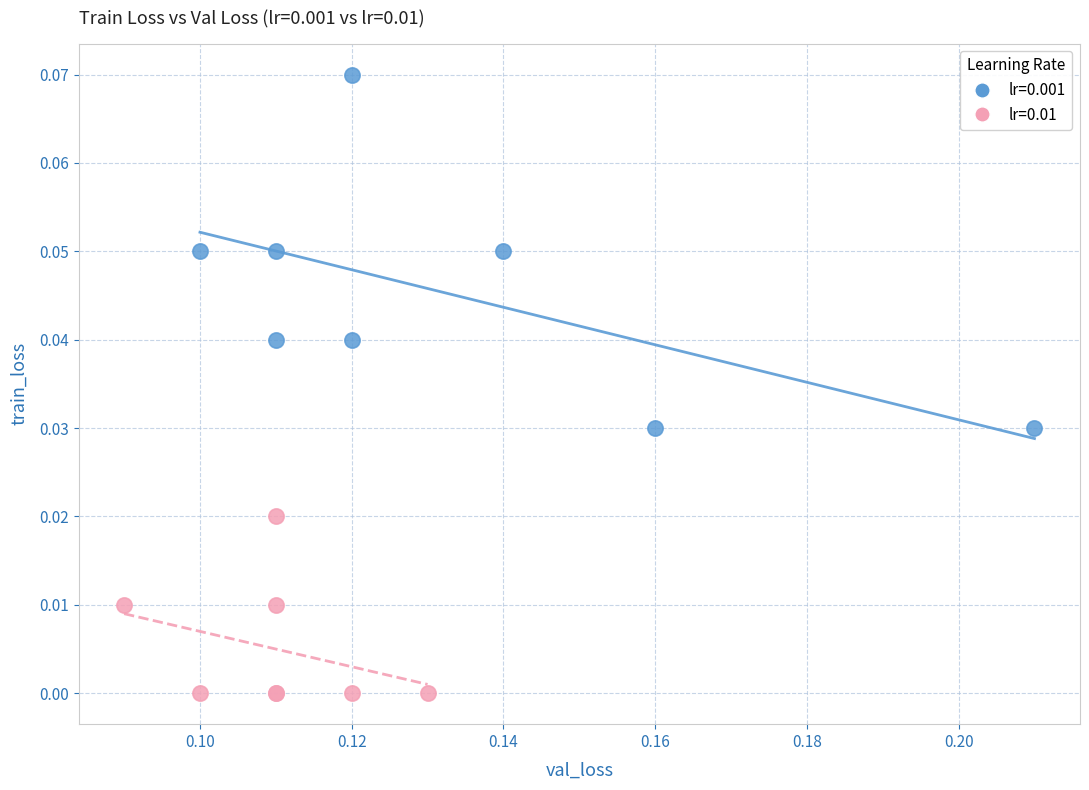

Which series has the widest spread of Y values?

lr=0.001